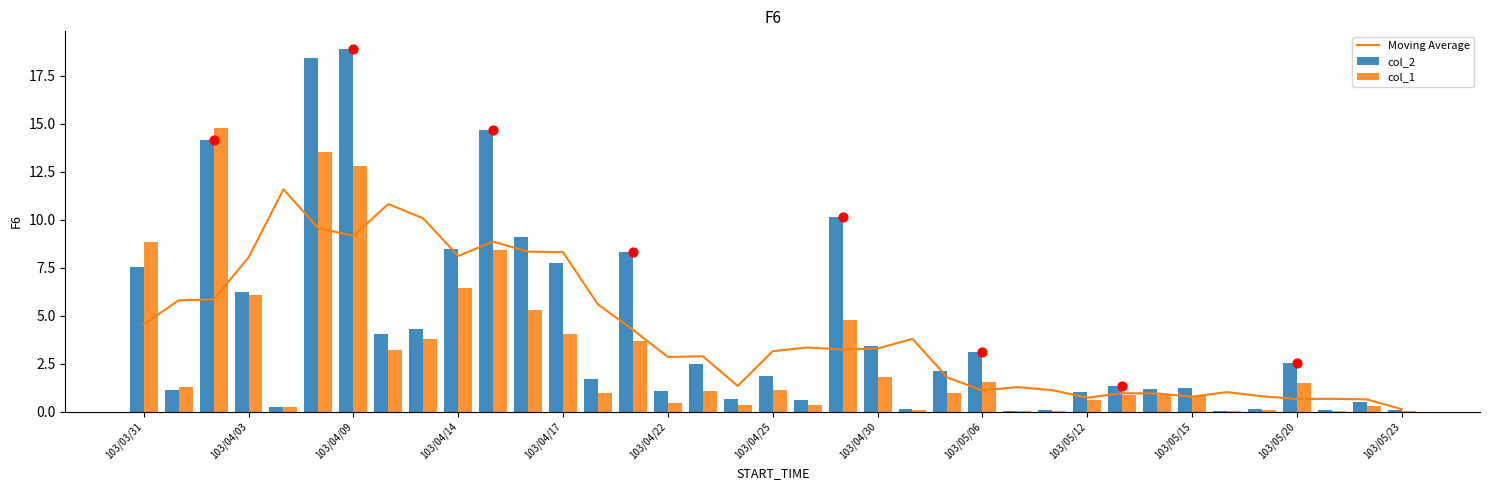

The col_1 series shows 7.2 at 103/04/17. True or false?

False